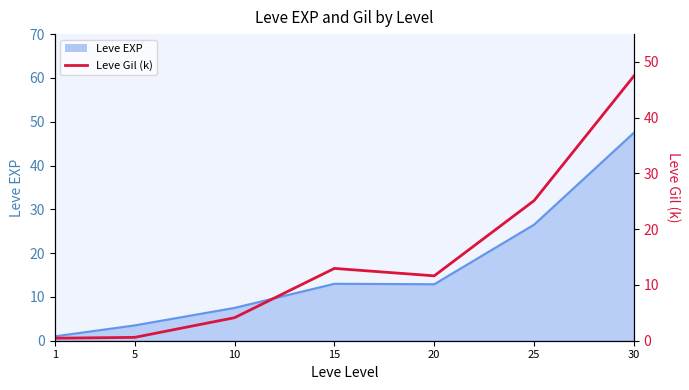

True or false: the data shows 0.6 at 1.

False